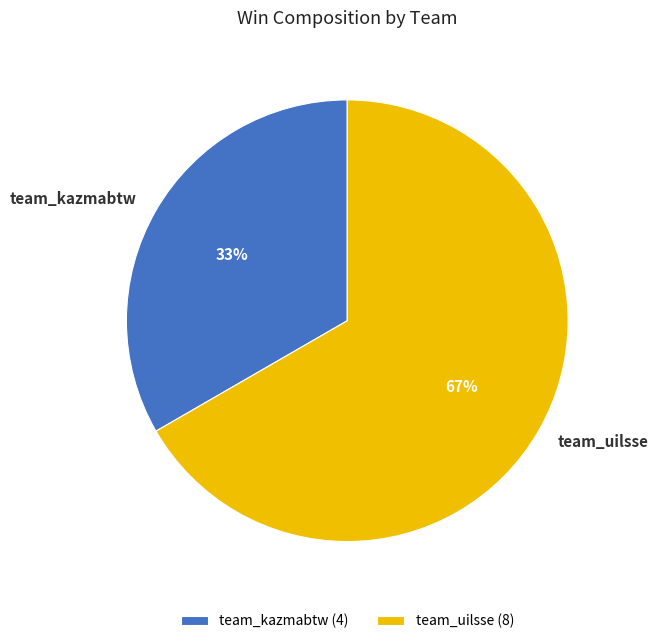

True or false: team_uilsse accounts for 67% of the total.

True